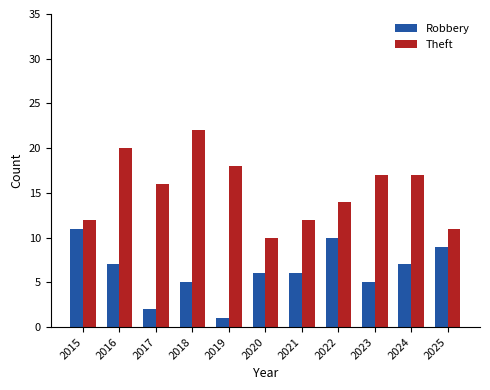

At which category does the chart reach its minimum across all series?

2019